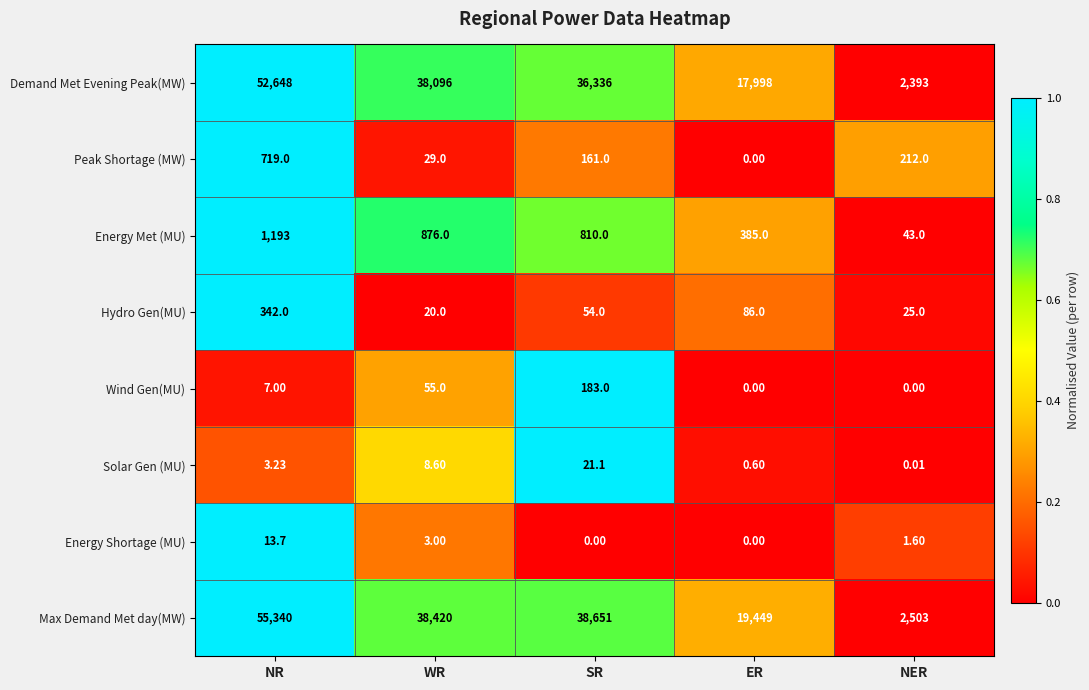

Count the number of categories in the chart.

5